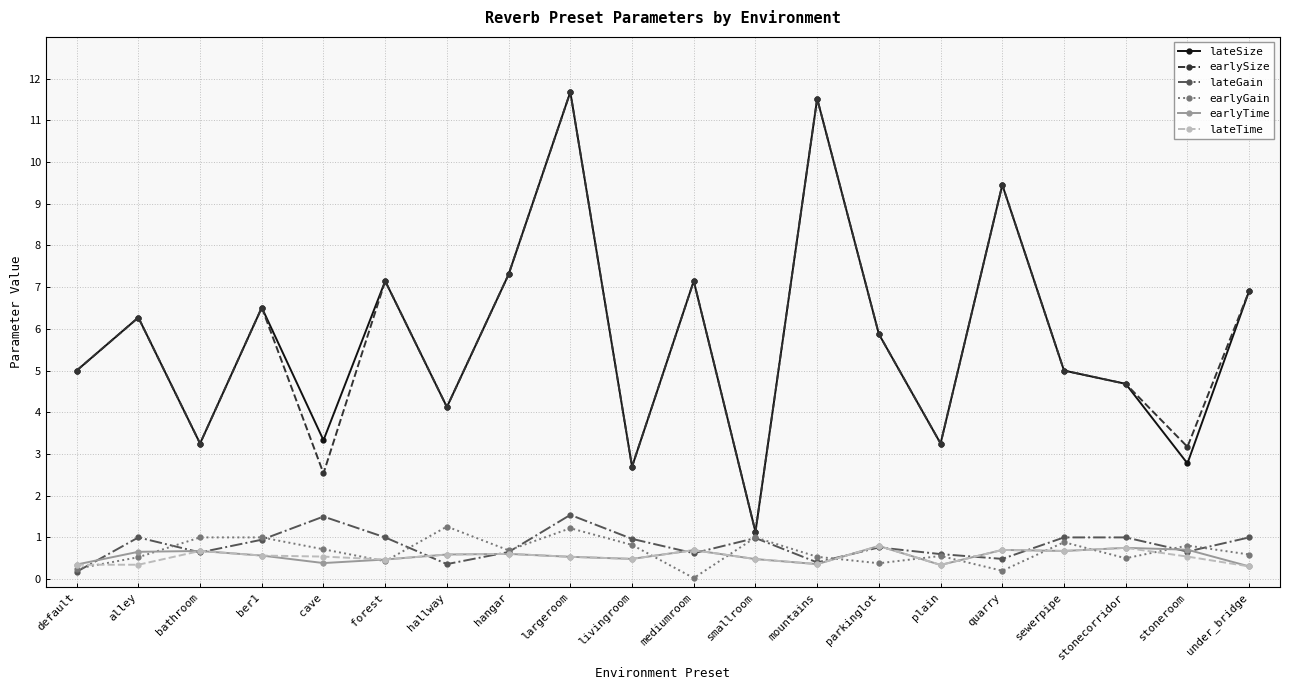

At which category is the sum across all series the highest?

largeroom